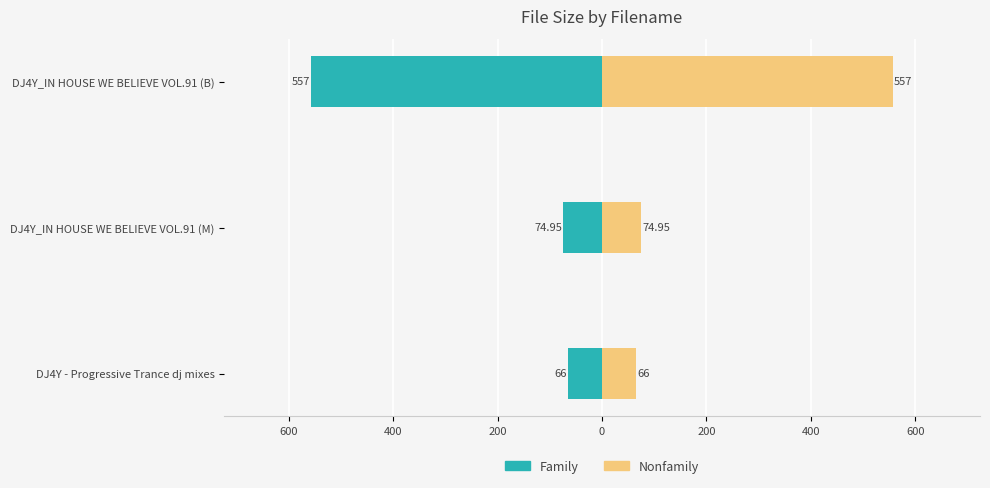

Does the chart contain any negative values?

Yes